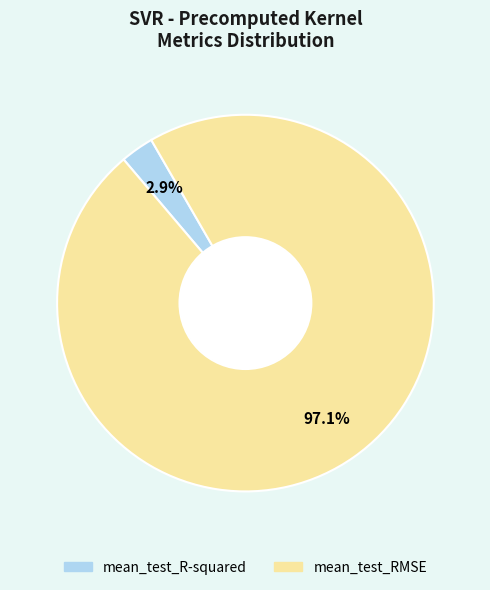

True or false: mean_test_R-squared accounts for 3% of the total.

True